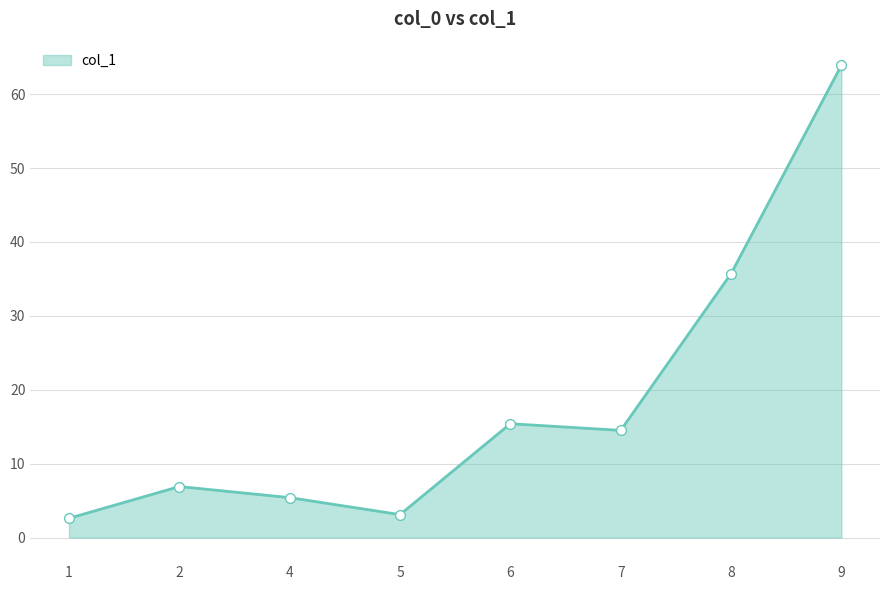

What is the change in value from 2 to 9?

+57.0